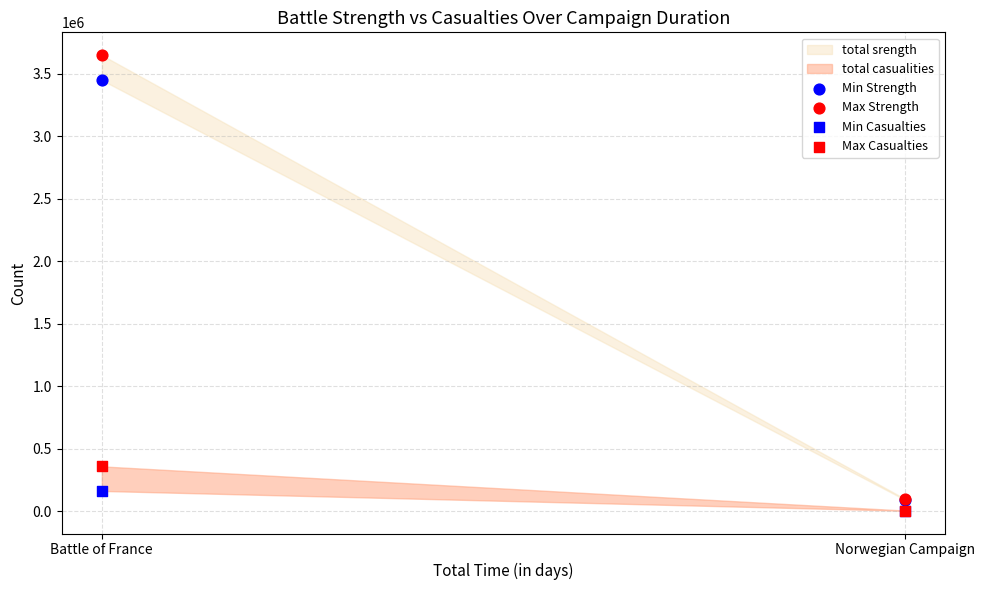

Which series contains the lowest Y value?

Min Casualties